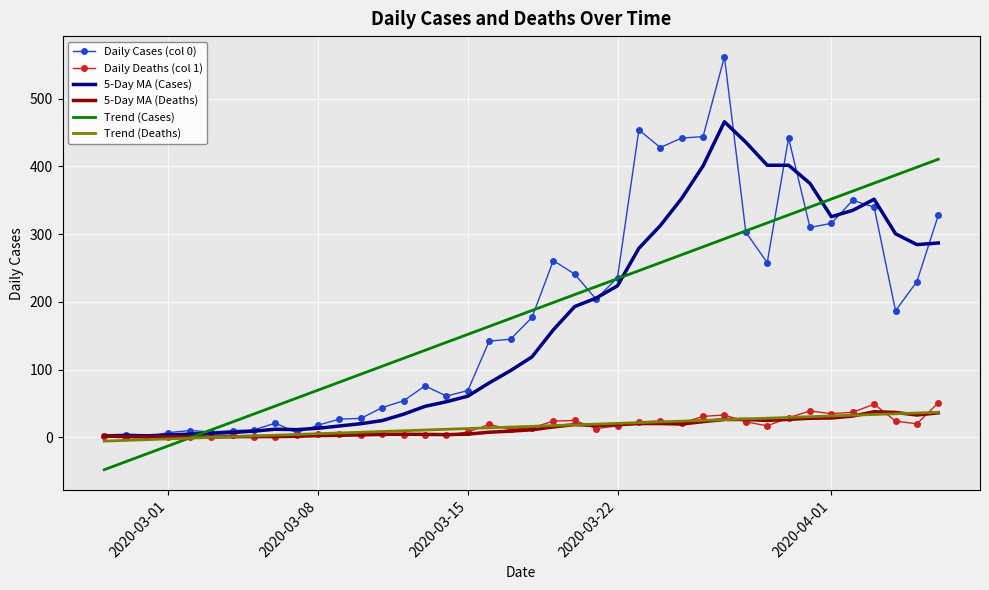

What is the sum of all Daily Cases (col 0) values?

7258.0